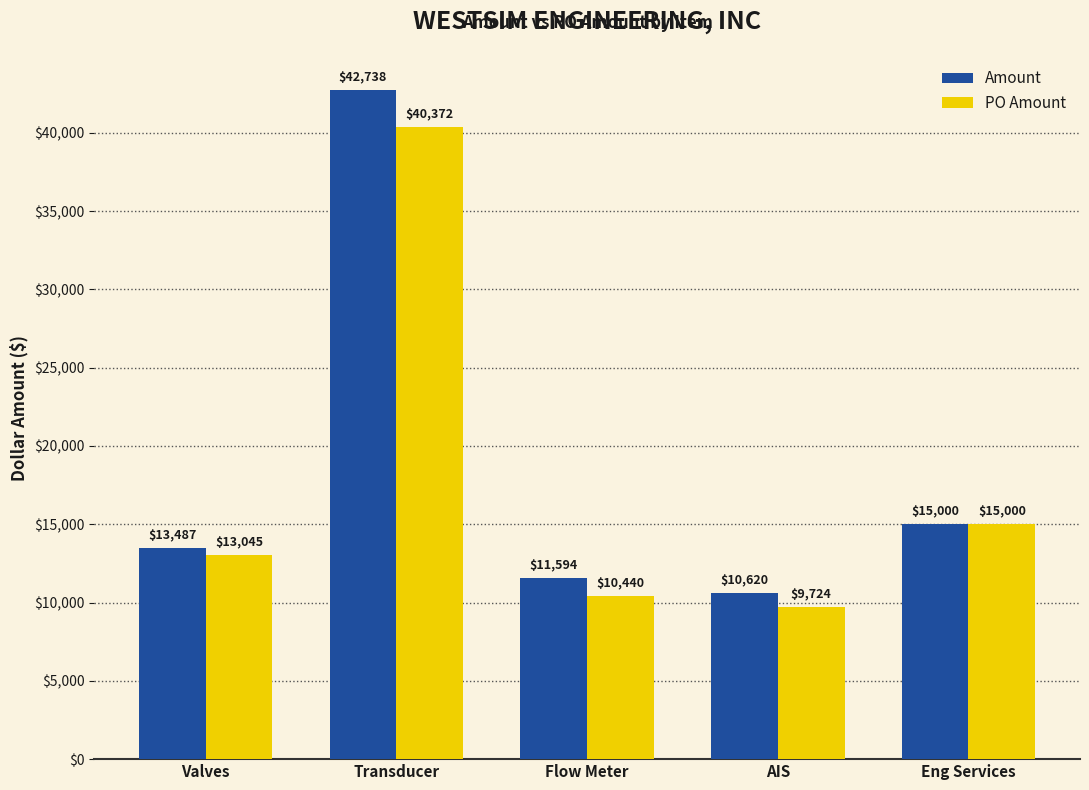

Which category has the highest value in the Amount series?

Transducer